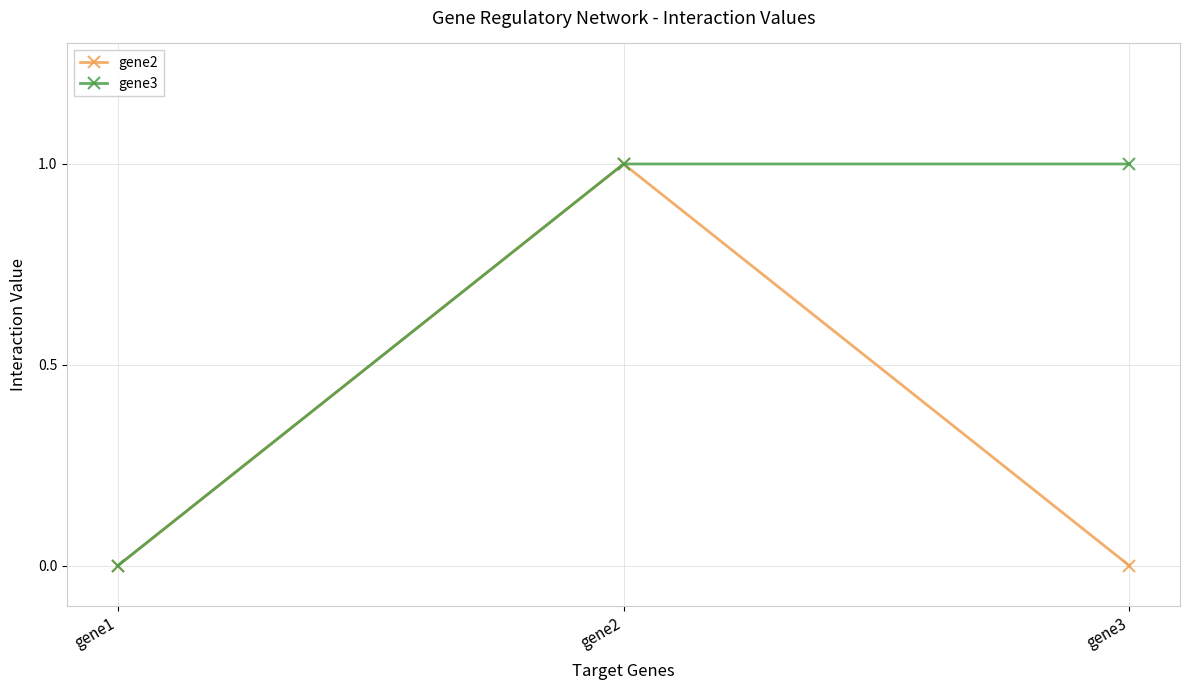

List the series in order of their overall mean, lowest first.

gene2, gene3